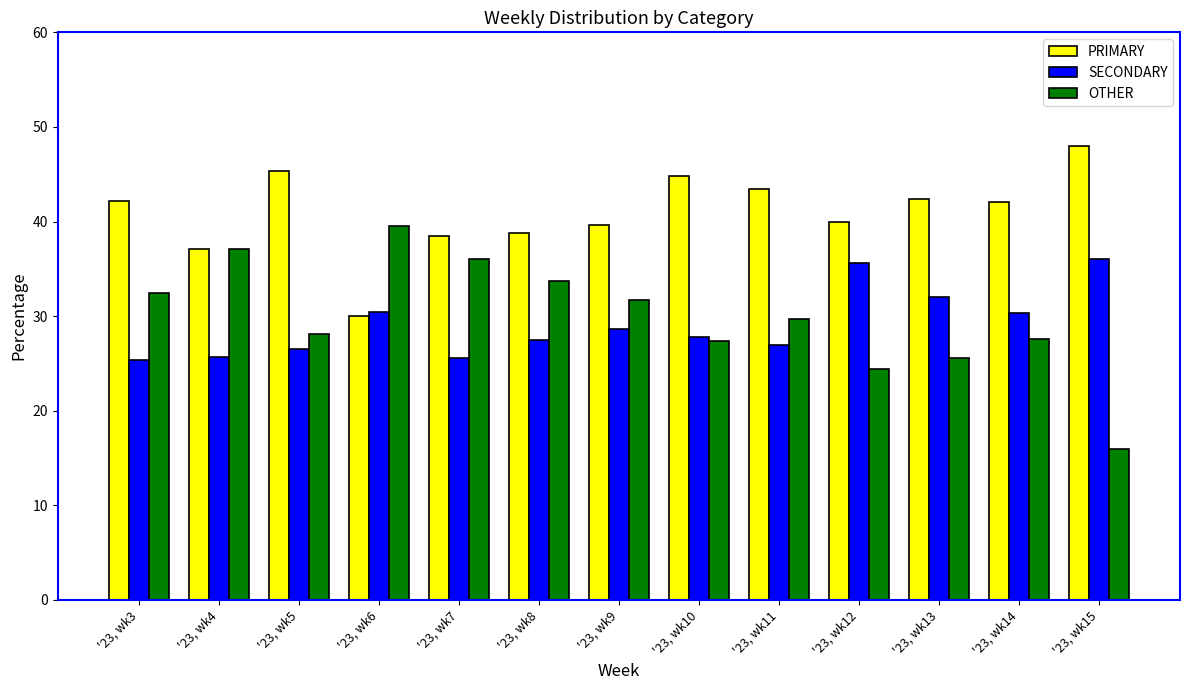

Is the value of OTHER at '23, wk6 greater than the value of PRIMARY at '23, wk3?

No